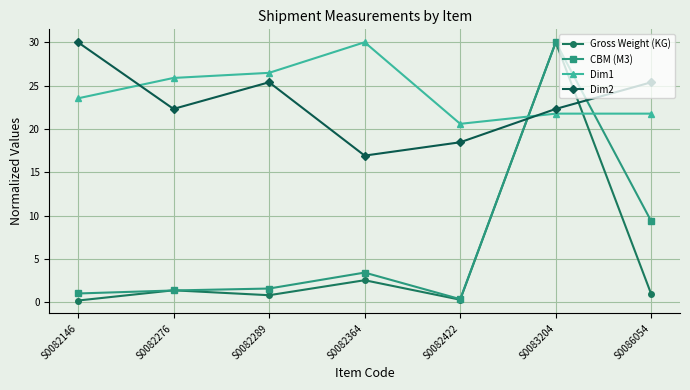

At which label does Dim1 first exceed 23?

S0082146